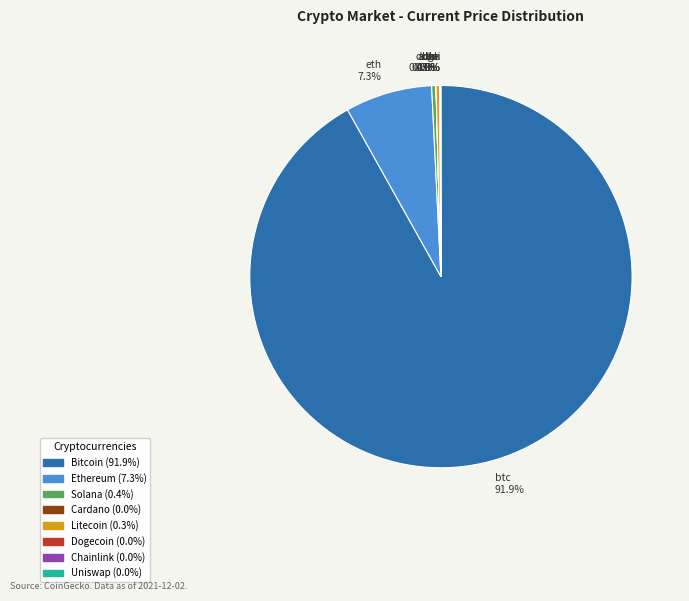

Which has a higher value, ltc 0.3% or eth 7.3%?

eth 7.3%